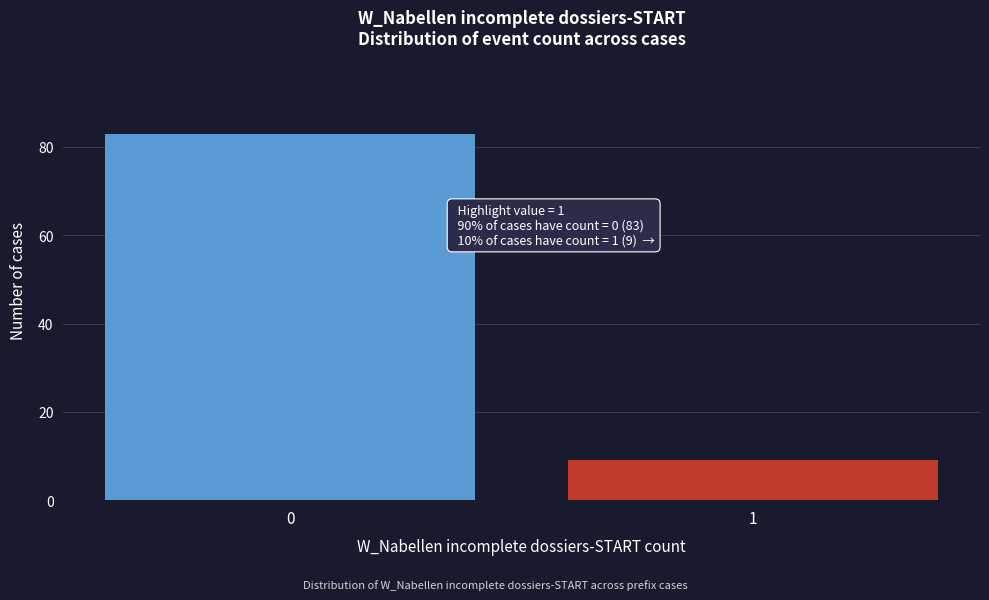

Reading right to left, list all the values displayed in this chart.

1=9	0=83